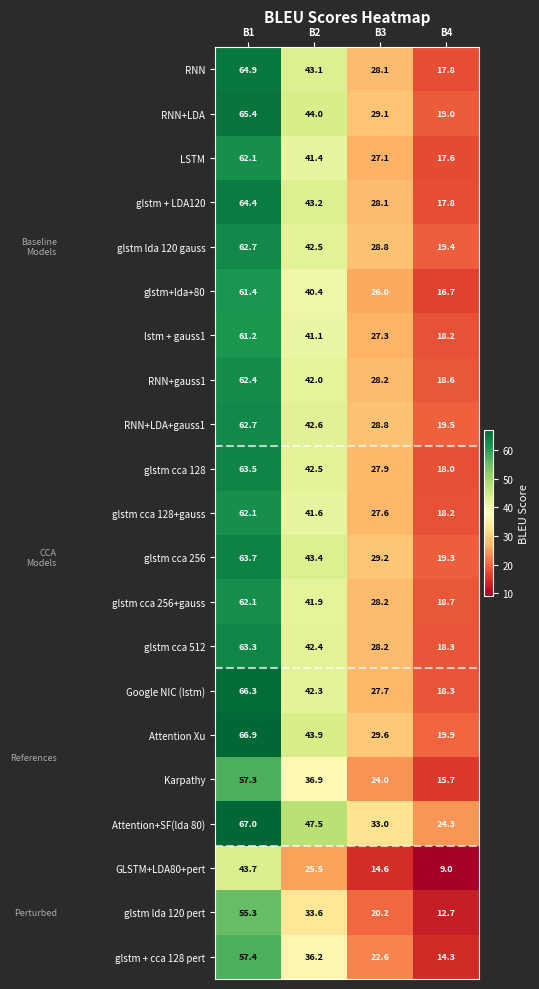

At which category is the sum across all series the highest?

B1